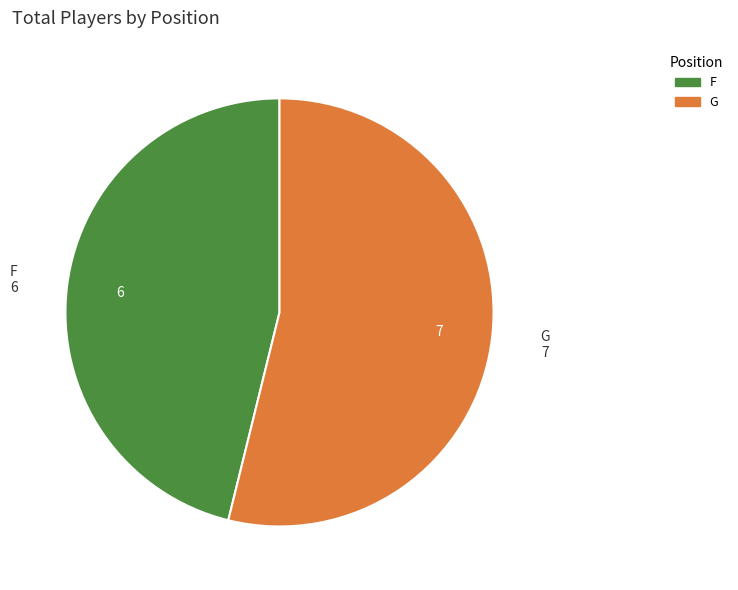

Is it true that G is 41% of the pie?

False